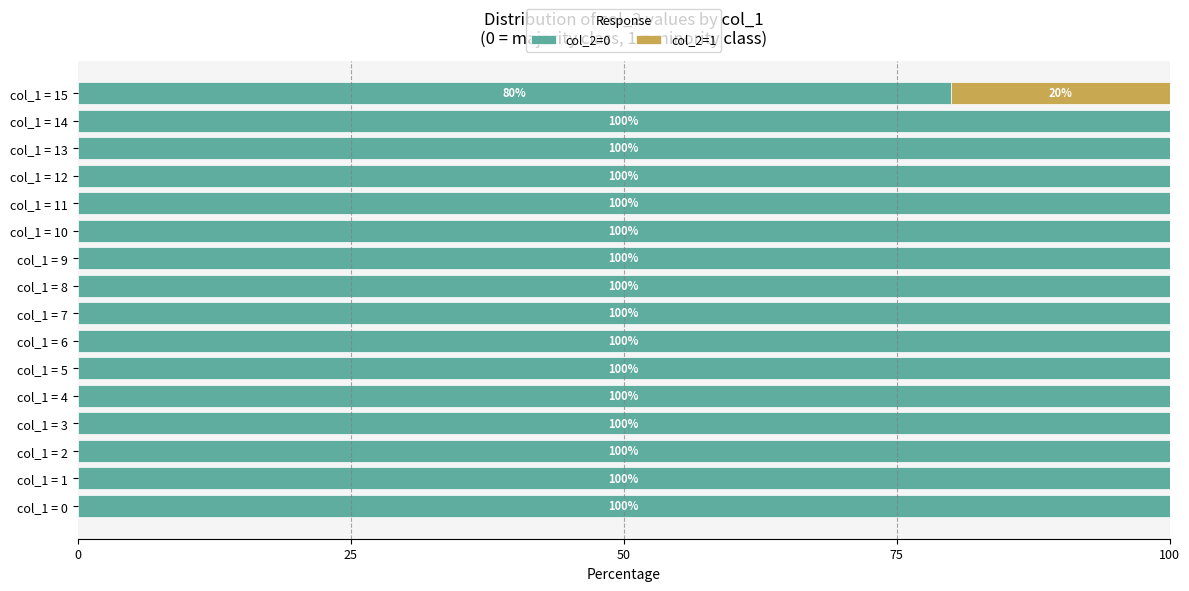

What value does the col_2=0 series have at col_1 = 5, to the nearest 10?

100